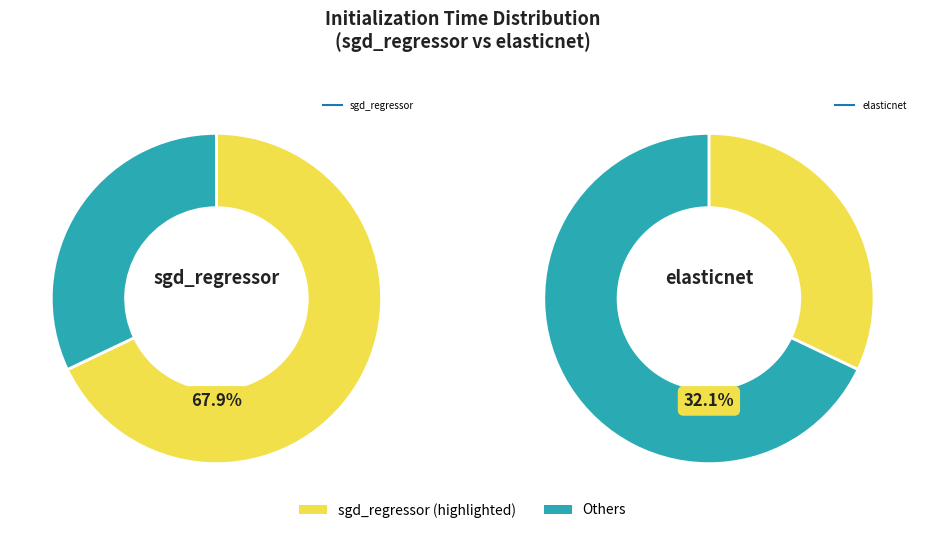

To the nearest percent, what is the combined percentage of sgd_regressor and elasticnet?

100%